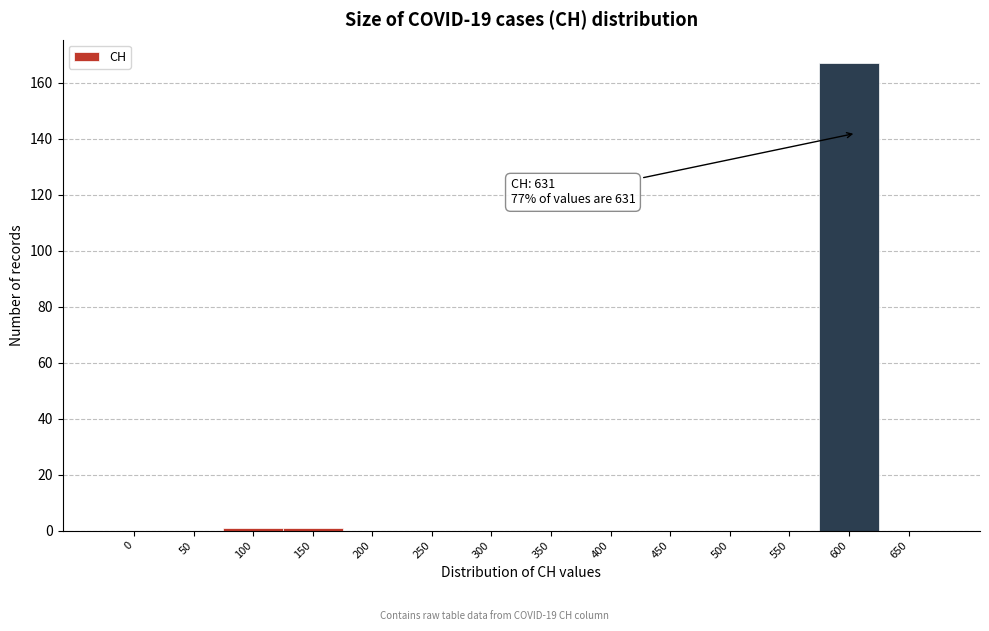

Reading left to right, extract all data points from this chart.

0=0	50=0	100=1	150=1	200=0	250=0	300=0	350=0	400=0	450=0	500=0	550=0	600=167	650=0